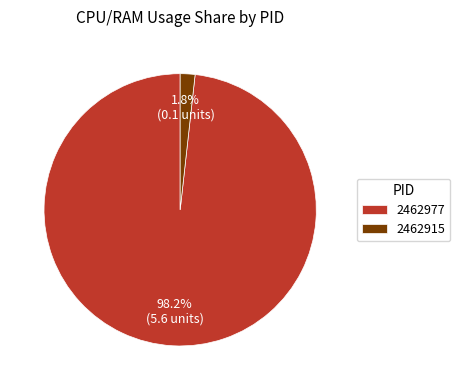

What percentage do 2462915 and 2462977 together represent?

100.0%